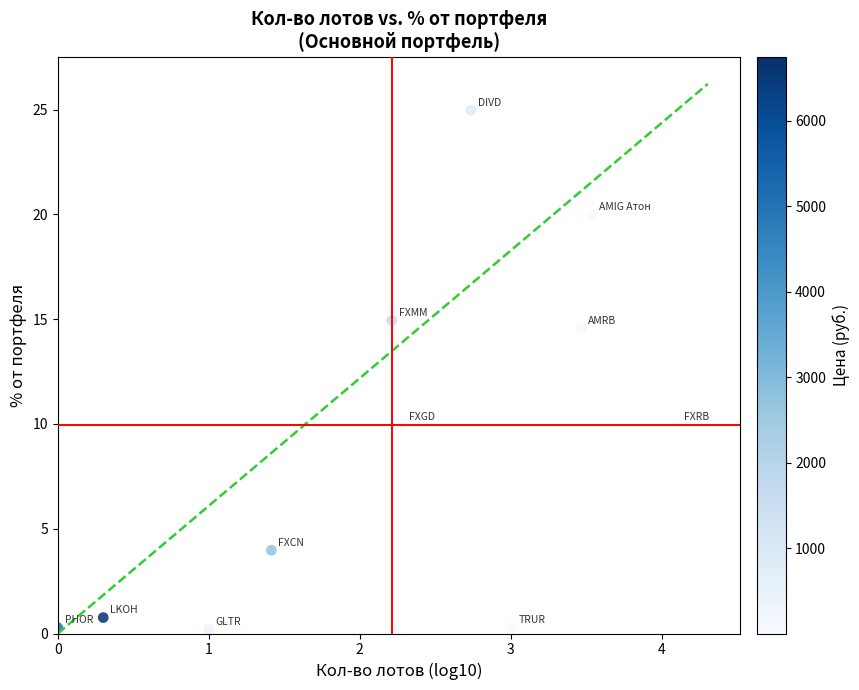

What is the range of X values (max minus min)?

4.1